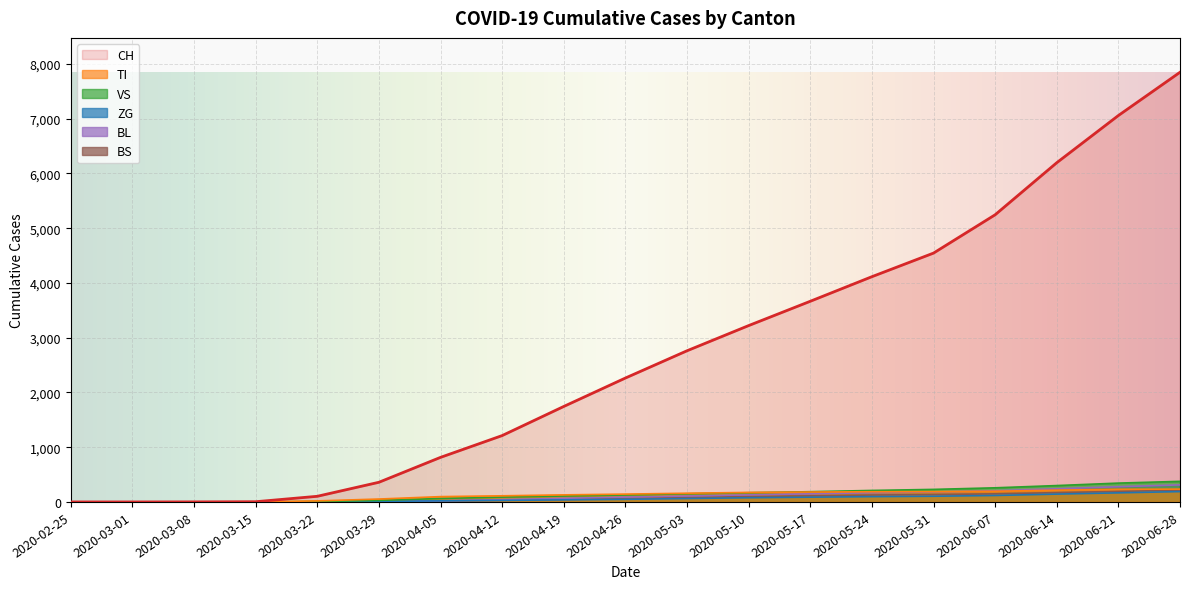

The value of CH at 2020-06-28 is 2343. True or false?

False